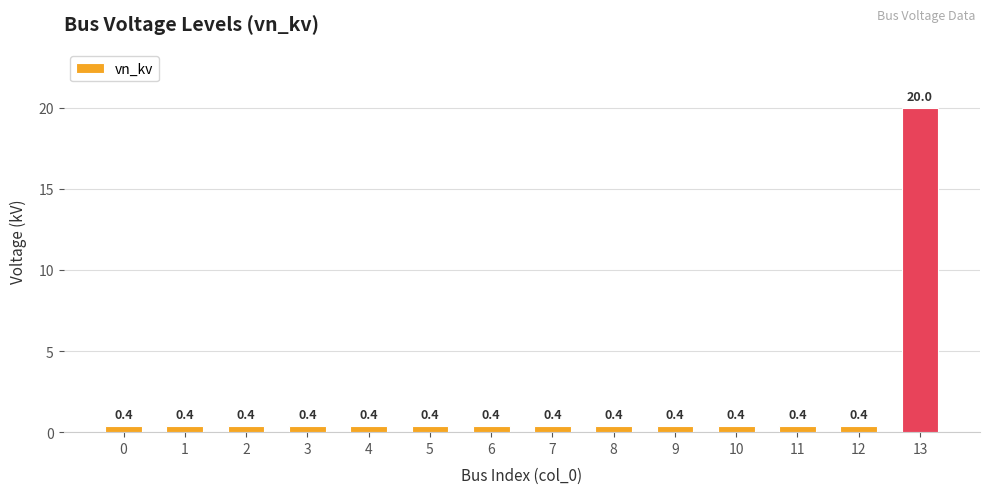

What is the value of the 3rd bar from the left?

0.4